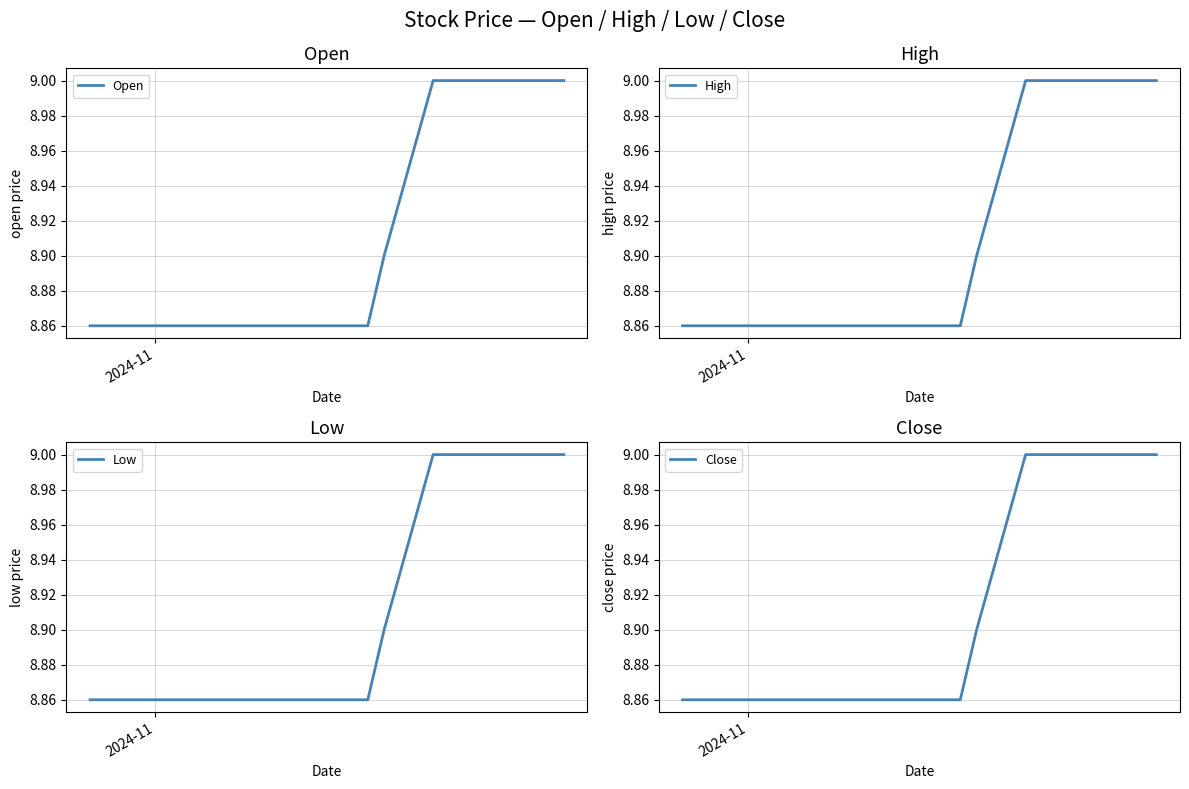

At how many categories does at least one series exceed 8?

20